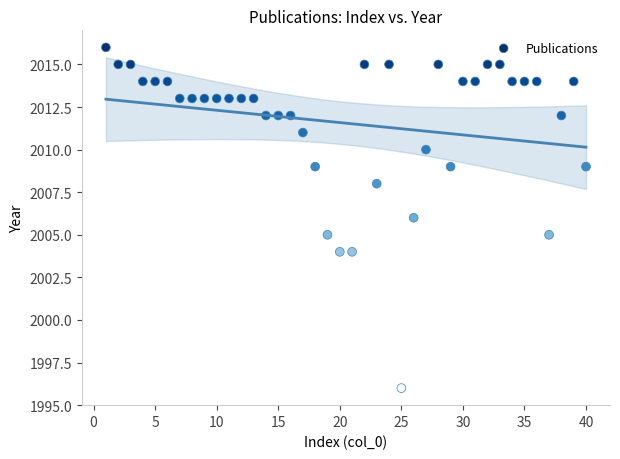

What is the range of X values (max minus min)?

39